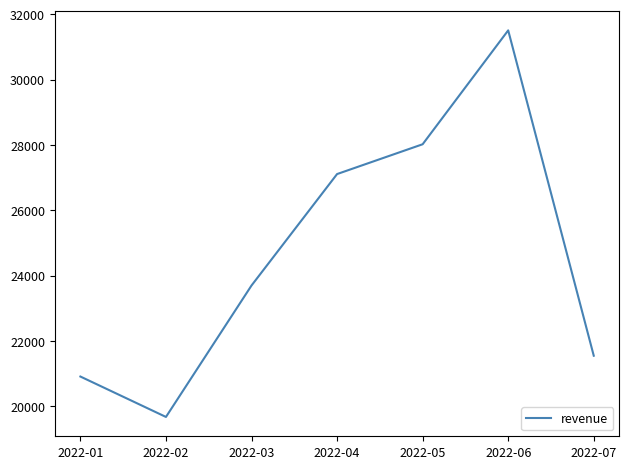

List the labels in order of value, smallest first.

2022-02, 2022-01, 2022-07, 2022-03, 2022-04, 2022-05, 2022-06